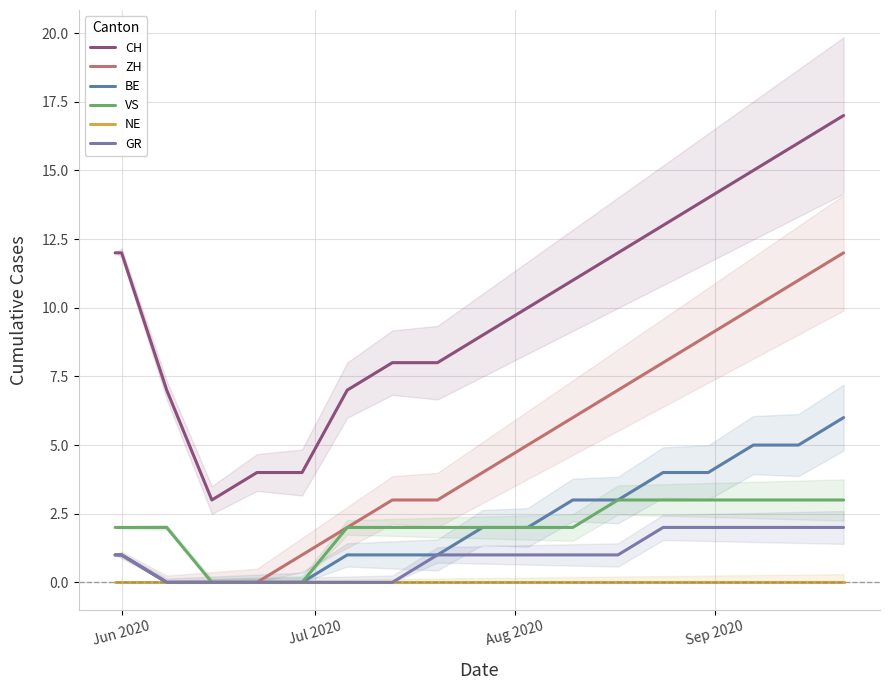

How many distinct data groups are displayed?

6